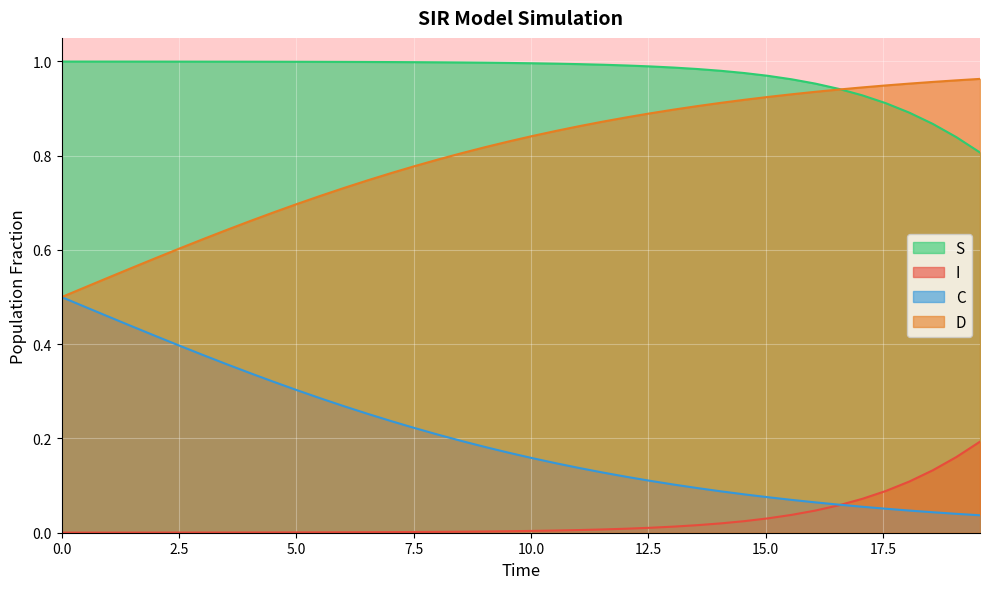

True or false: C and S cross at least once.

False